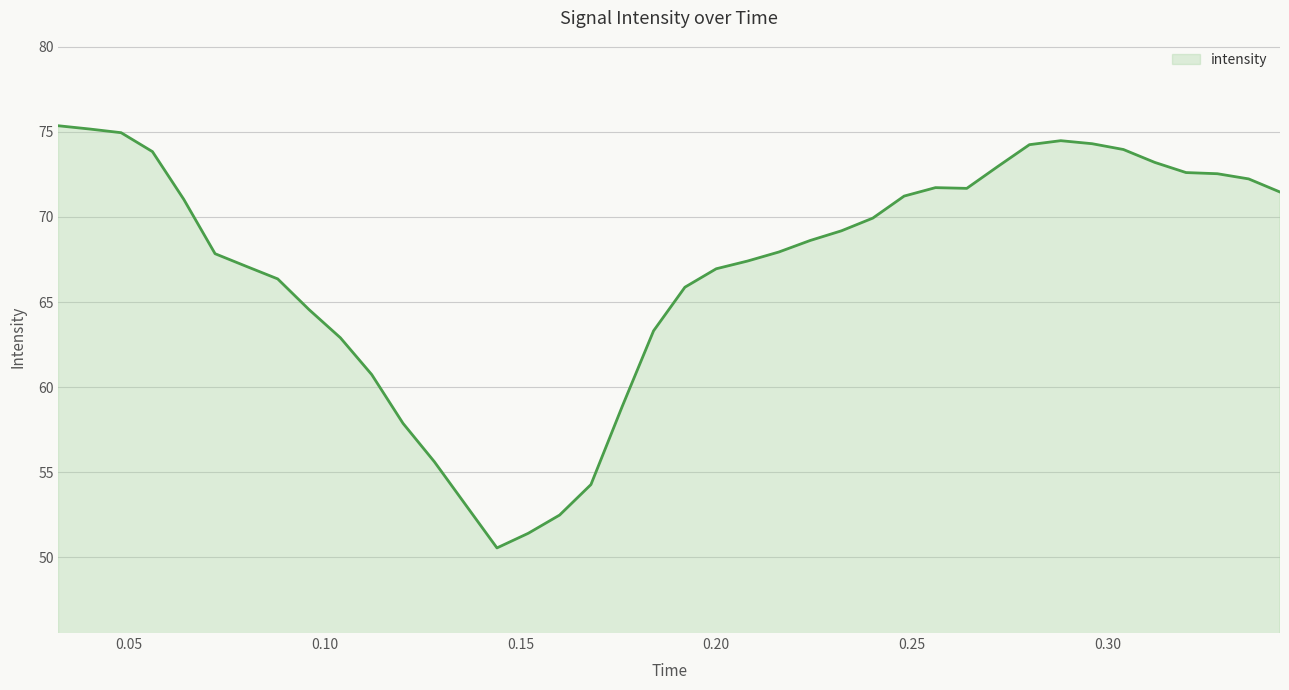

What is the smallest value displayed?

50.6